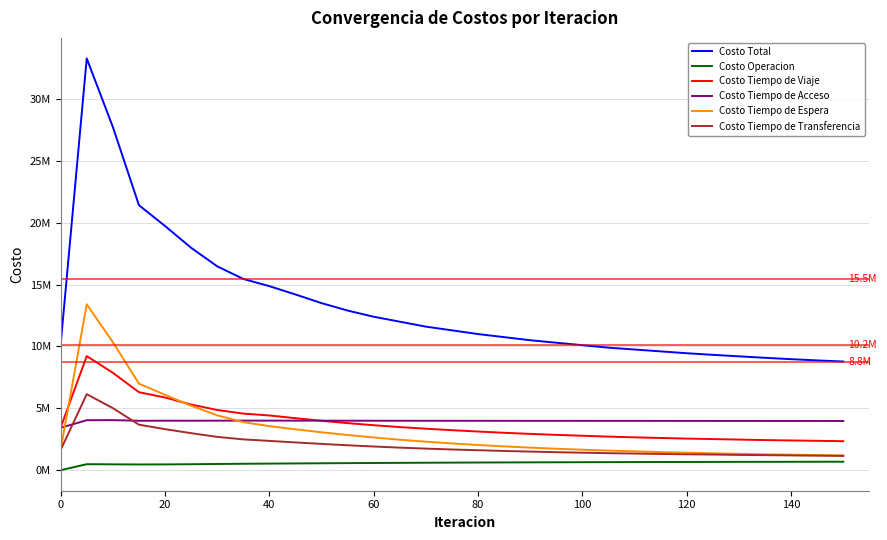

At how many categories does at least one series exceed 19061398?

4